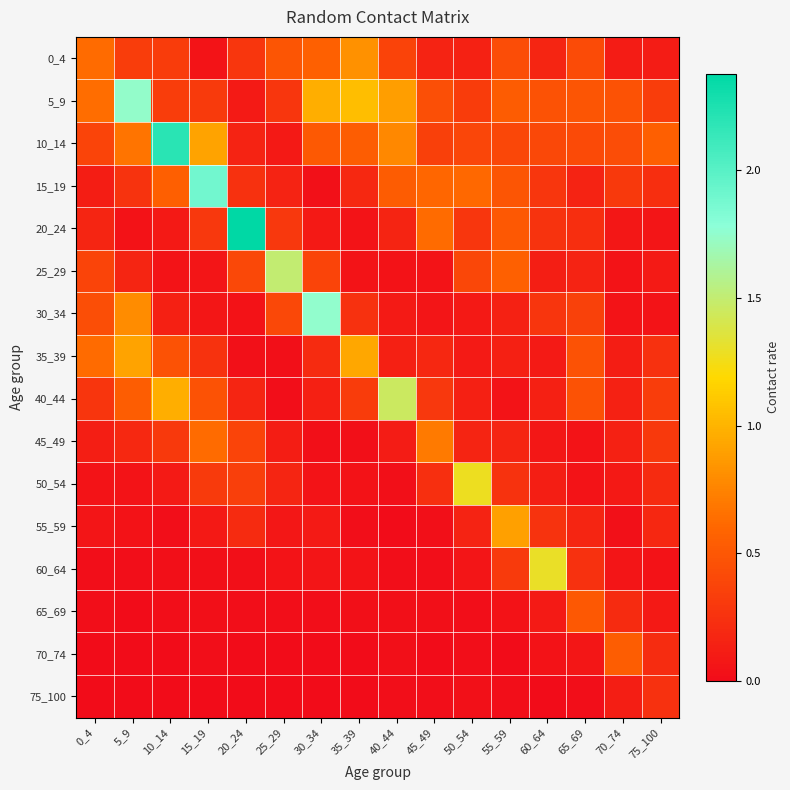

Reading left to right, extract all data points from this chart.

0_4: 0_4=0.6	5_9=0.3	10_14=0.3	15_19=0.0	20_24=0.3	25_29=0.5	30_34=0.6	35_39=0.8	40_44=0.4	45_49=0.2	50_54=0.1	55_59=0.4	60_64=0.2	65_69=0.4	70_74=0.1	75_100=0.1
5_9: 0_4=0.6	5_9=1.7	10_14=0.3	15_19=0.3	20_24=0.1	25_29=0.3	30_34=1.0	35_39=1.1	40_44=0.9	45_49=0.5	50_54=0.3	55_59=0.5	60_64=0.5	65_69=0.5	70_74=0.5	75_100=0.3
10_14: 0_4=0.4	5_9=0.7	10_14=2.2	15_19=0.9	20_24=0.1	25_29=0.1	30_34=0.5	35_39=0.5	40_44=0.8	45_49=0.3	50_54=0.4	55_59=0.4	60_64=0.4	65_69=0.4	70_74=0.4	75_100=0.5
15_19: 0_4=0.1	5_9=0.3	10_14=0.6	15_19=1.9	20_24=0.2	25_29=0.2	30_34=0.0	35_39=0.2	40_44=0.5	45_49=0.6	50_54=0.6	55_59=0.5	60_64=0.3	65_69=0.2	70_74=0.3	75_100=0.2
20_24: 0_4=0.2	5_9=0.0	10_14=0.1	15_19=0.3	20_24=2.4	25_29=0.3	30_34=0.1	35_39=0.0	40_44=0.2	45_49=0.6	50_54=0.3	55_59=0.5	60_64=0.3	65_69=0.2	70_74=0.1	75_100=0.1
25_29: 0_4=0.4	5_9=0.2	10_14=0.1	15_19=0.1	20_24=0.4	25_29=1.5	30_34=0.4	35_39=0.1	40_44=0.0	45_49=0.1	50_54=0.4	55_59=0.6	60_64=0.1	65_69=0.2	70_74=0.1	75_100=0.1
30_34: 0_4=0.4	5_9=0.8	10_14=0.1	15_19=0.1	20_24=0.0	25_29=0.4	30_34=1.7	35_39=0.2	40_44=0.1	45_49=0.1	50_54=0.1	55_59=0.1	60_64=0.3	65_69=0.4	70_74=0.1	75_100=0.0
35_39: 0_4=0.6	5_9=0.9	10_14=0.5	15_19=0.3	20_24=0.0	25_29=0.0	30_34=0.2	35_39=0.9	40_44=0.1	45_49=0.2	50_54=0.1	55_59=0.1	60_64=0.1	65_69=0.5	70_74=0.1	75_100=0.2
40_44: 0_4=0.3	5_9=0.5	10_14=1.0	15_19=0.5	20_24=0.2	25_29=0.0	30_34=0.1	35_39=0.3	40_44=1.5	45_49=0.3	50_54=0.1	55_59=0.0	60_64=0.1	65_69=0.5	70_74=0.1	75_100=0.3
45_49: 0_4=0.1	5_9=0.2	10_14=0.3	15_19=0.6	20_24=0.4	25_29=0.1	30_34=0.0	35_39=0.0	40_44=0.1	45_49=0.7	50_54=0.2	55_59=0.2	60_64=0.1	65_69=0.1	70_74=0.1	75_100=0.3
50_54: 0_4=0.1	5_9=0.0	10_14=0.1	15_19=0.3	20_24=0.3	25_29=0.2	30_34=0.1	35_39=0.0	40_44=0.0	45_49=0.2	50_54=1.3	55_59=0.3	60_64=0.1	65_69=0.0	70_74=0.1	75_100=0.2
55_59: 0_4=0.1	5_9=0.0	10_14=0.0	15_19=0.1	20_24=0.2	25_29=0.1	30_34=0.1	35_39=0.0	40_44=0.0	45_49=0.0	50_54=0.2	55_59=0.9	60_64=0.3	65_69=0.2	70_74=0.0	75_100=0.2
60_64: 0_4=0.0	5_9=0.0	10_14=0.0	15_19=0.0	20_24=0.0	25_29=0.0	30_34=0.1	35_39=0.0	40_44=0.0	45_49=0.0	50_54=0.1	55_59=0.3	60_64=1.3	65_69=0.2	70_74=0.1	75_100=0.0
65_69: 0_4=0.0	5_9=0.0	10_14=0.0	15_19=0.0	20_24=0.0	25_29=0.0	30_34=0.0	35_39=0.0	40_44=0.0	45_49=0.0	50_54=0.0	55_59=0.0	60_64=0.1	65_69=0.5	70_74=0.2	75_100=0.1
70_74: 0_4=0.0	5_9=0.0	10_14=0.0	15_19=0.0	20_24=0.0	25_29=0.0	30_34=0.0	35_39=0.0	40_44=0.0	45_49=0.0	50_54=0.0	55_59=0.0	60_64=0.0	65_69=0.1	70_74=0.5	75_100=0.2
75_100: 0_4=0.0	5_9=0.0	10_14=0.0	15_19=0.0	20_24=0.0	25_29=0.0	30_34=0.0	35_39=0.0	40_44=0.0	45_49=0.0	50_54=0.0	55_59=0.0	60_64=0.0	65_69=0.0	70_74=0.1	75_100=0.2